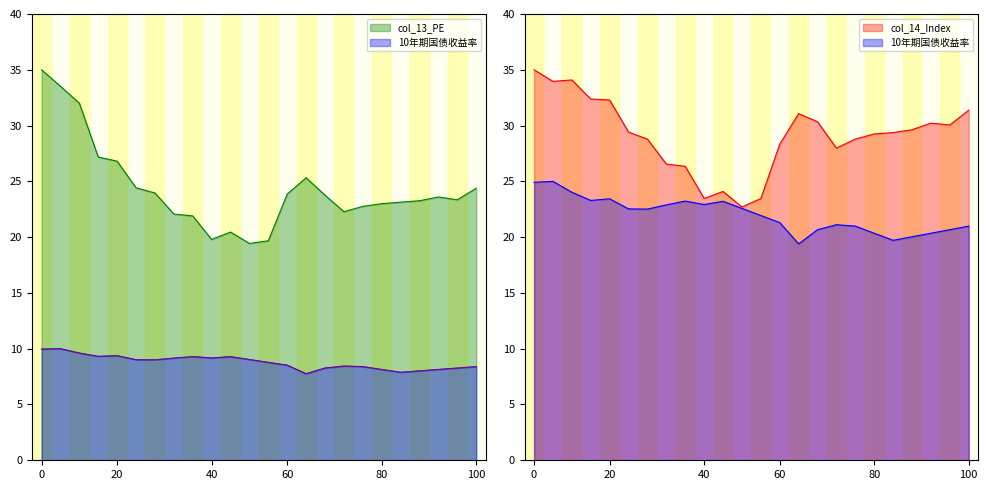

True or false: col_13_PE has more than 0 interior local peaks.

True